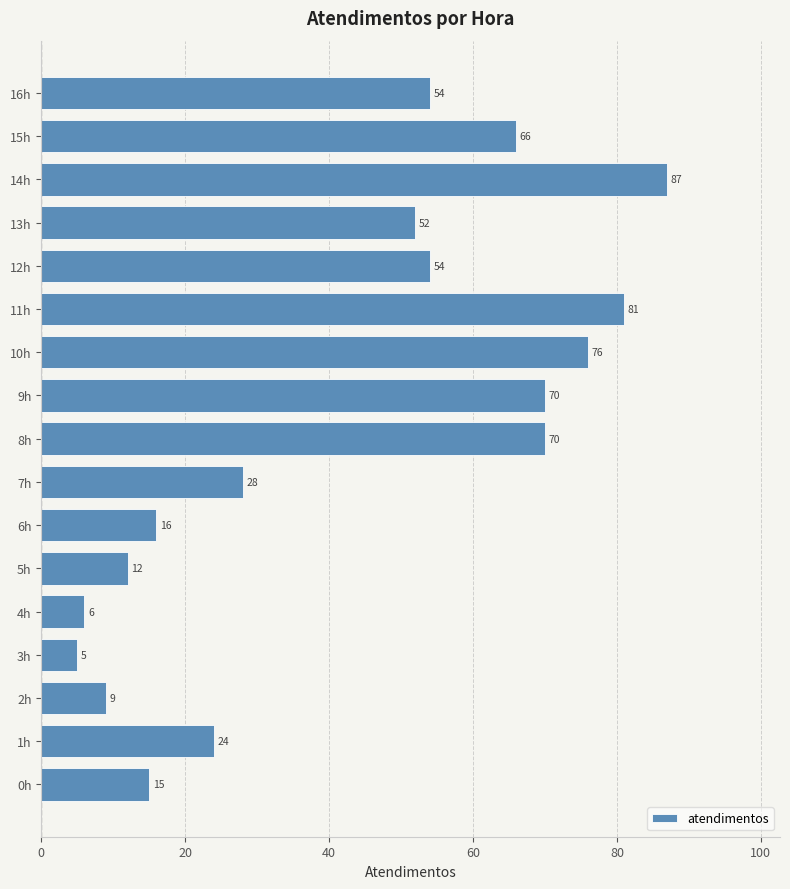

How many data points does each series have?

17